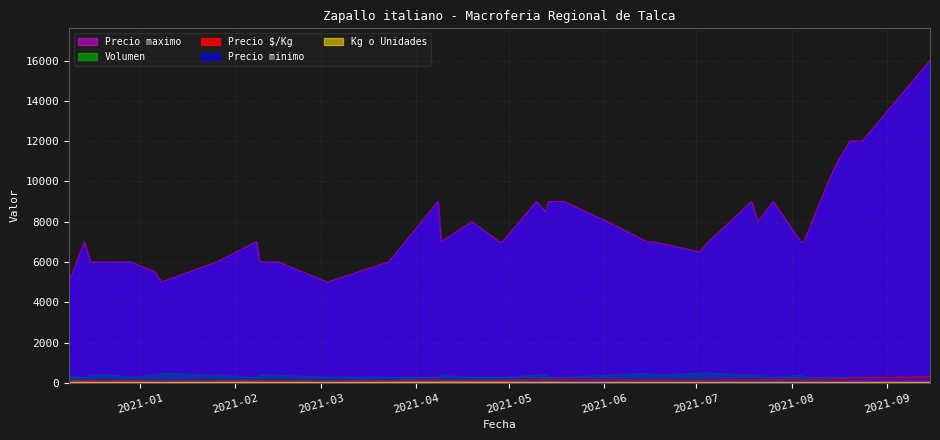

At how many categories does at least one series exceed 8314?

13